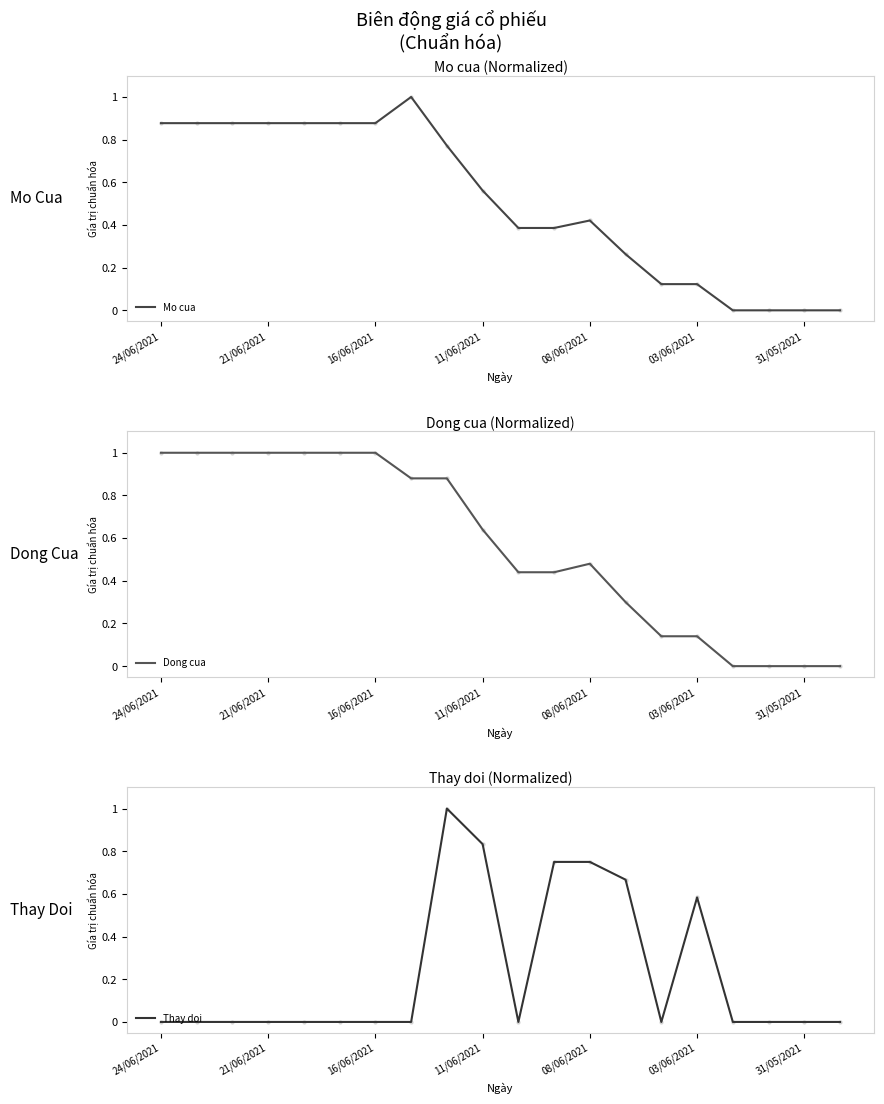

Which series has the widest spread of Y values?

Mo cua